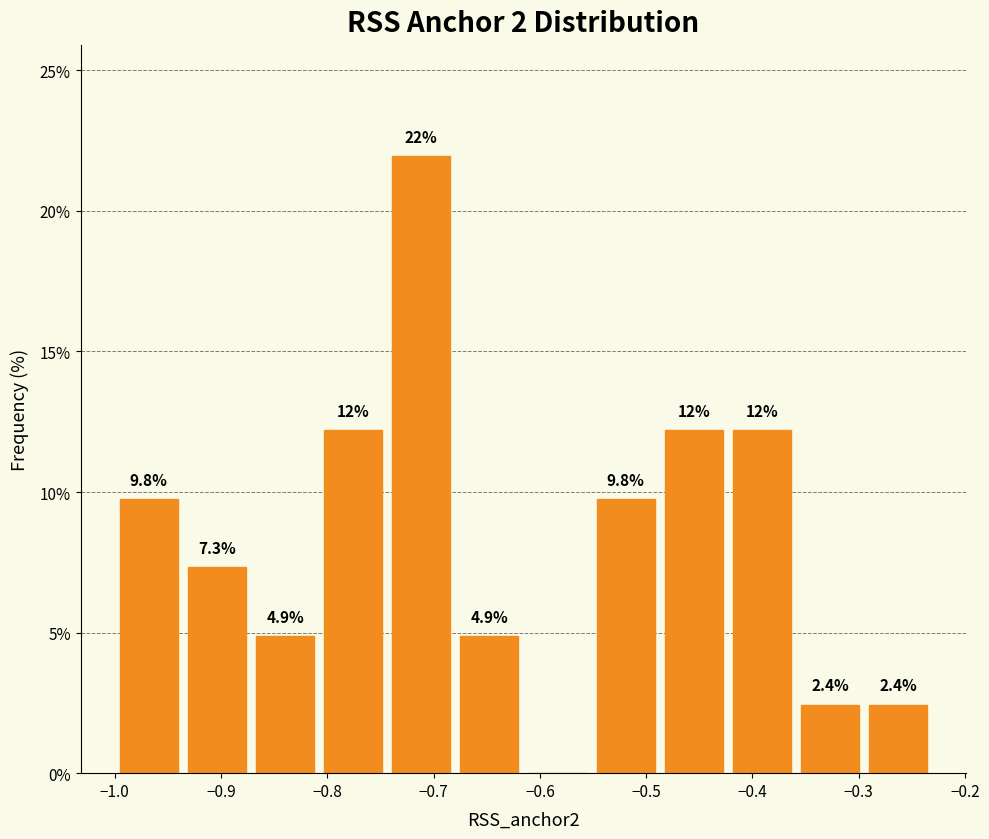

Over which range of the x-axis is the bar tallest?

-0.74 to -0.68